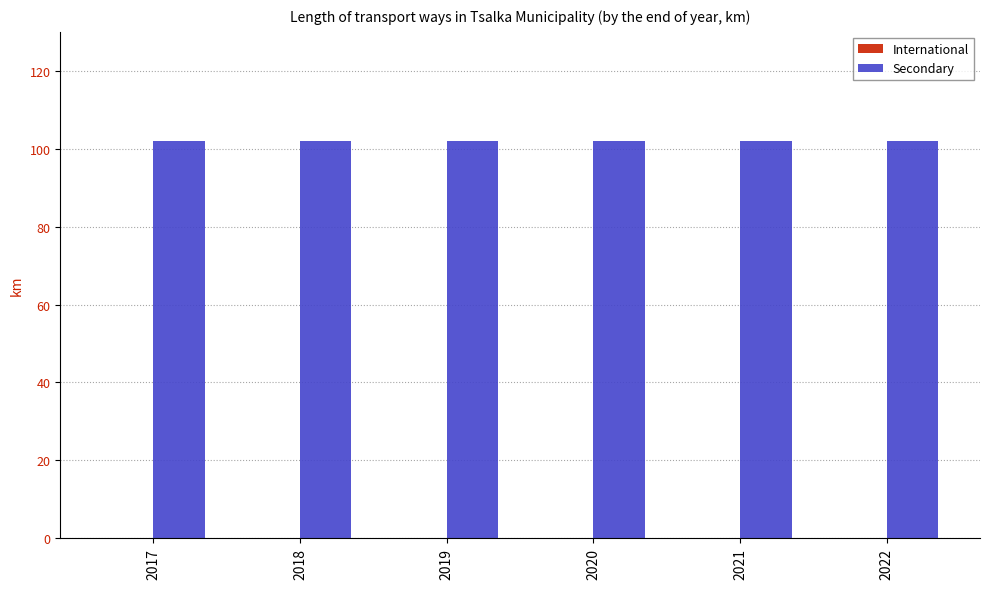

Which series has the widest spread of values?

International